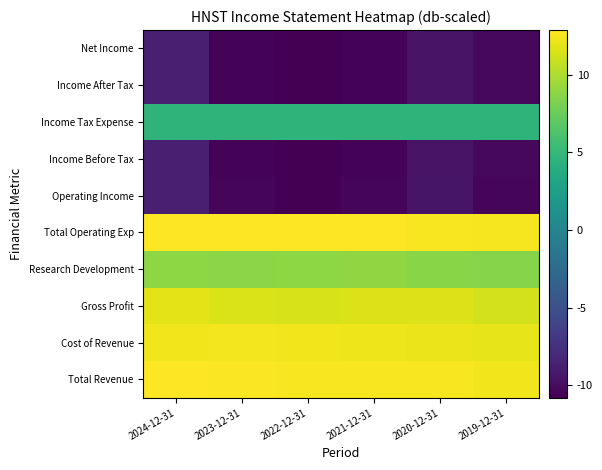

What is the spread (max minus min) of values at 2022-12-31?

23.6